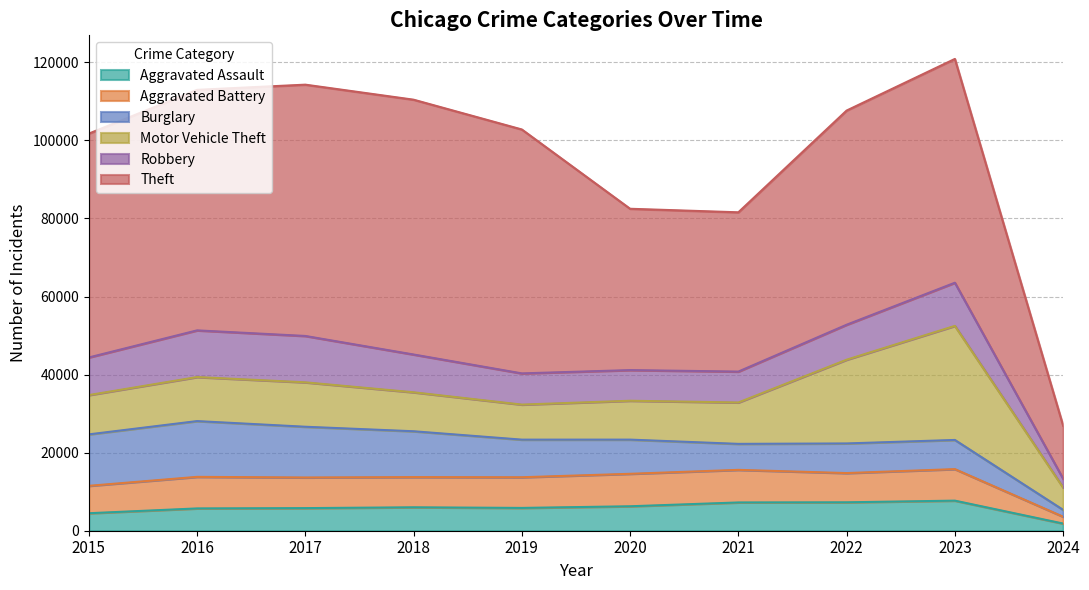

Reading right to left, extract all data points from this chart.

Aggravated Assault: 2024=1836	2023=7707	2022=7280	2021=7242	2020=6264	2019=5841	2018=6001	2017=5793	2016=5712	2015=4480
Aggravated Battery: 2024=1751	2023=8077	2022=7488	2021=8348	2020=8319	2019=7858	2018=7735	2017=7845	2016=8086	2015=7019
Burglary: 2024=1757	2023=7471	2022=7592	2021=6662	2020=8758	2019=9638	2018=11747	2017=13001	2016=14289	2015=13184
Motor Vehicle Theft: 2024=5701	2023=29226	2022=21456	2021=10602	2020=9959	2019=8977	2018=9984	2017=11380	2016=11285	2015=10068
Robbery: 2024=2263	2023=11060	2022=8962	2021=7918	2020=7855	2019=7995	2018=9681	2017=11880	2016=11960	2015=9638
Theft: 2024=13585	2023=57338	2022=54872	2021=40809	2020=41331	2019=62494	2018=65288	2017=64386	2016=61623	2015=57350